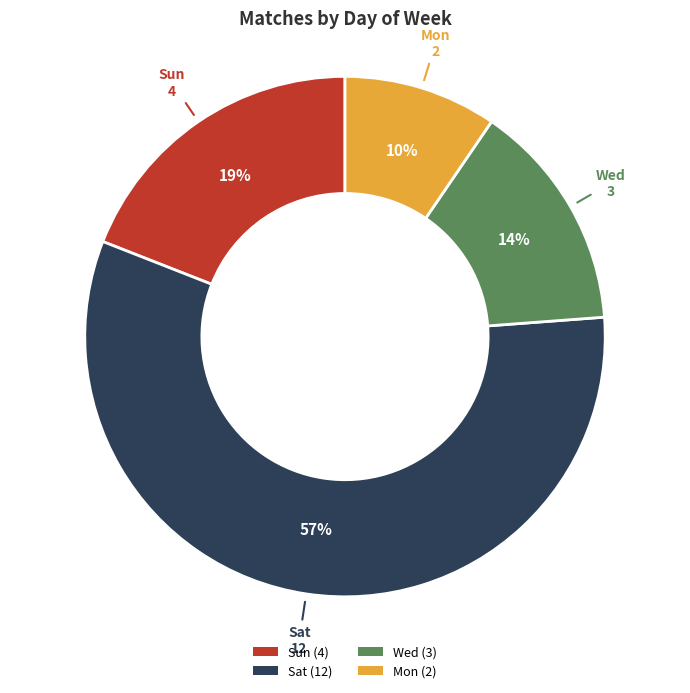

Is it true that Wed is 3% of the pie?

False